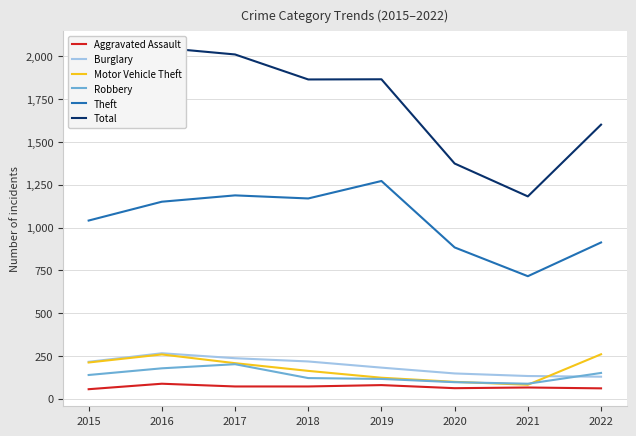

What is the highest value of the Burglary series?

266